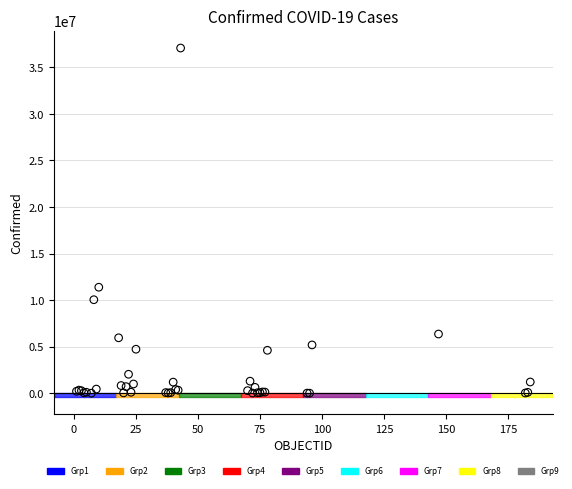

What Y value in the scatter plot is closest to 18541866?

11385534